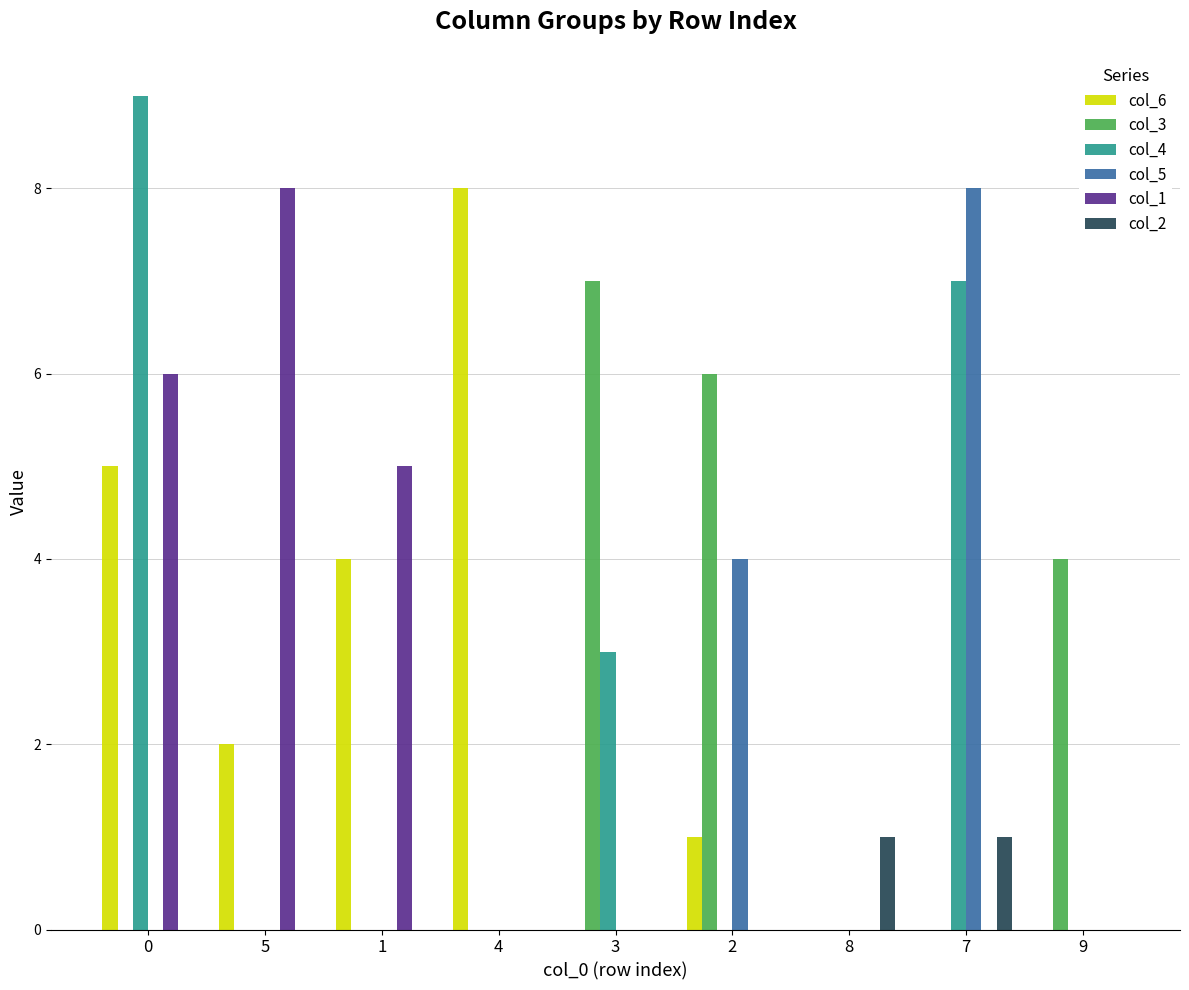

Count the col_2 values in the range 0 to 1.

9